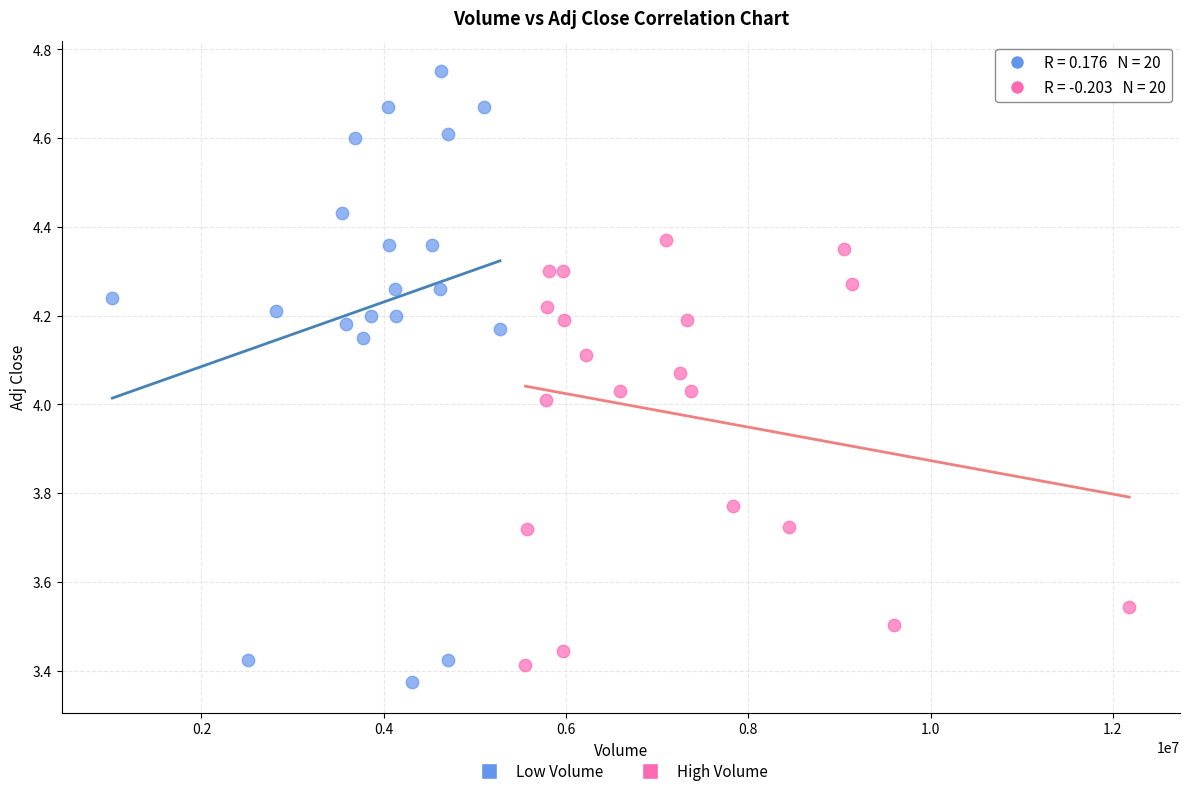

Which series has the largest Y range (max minus min)?

Low Volume